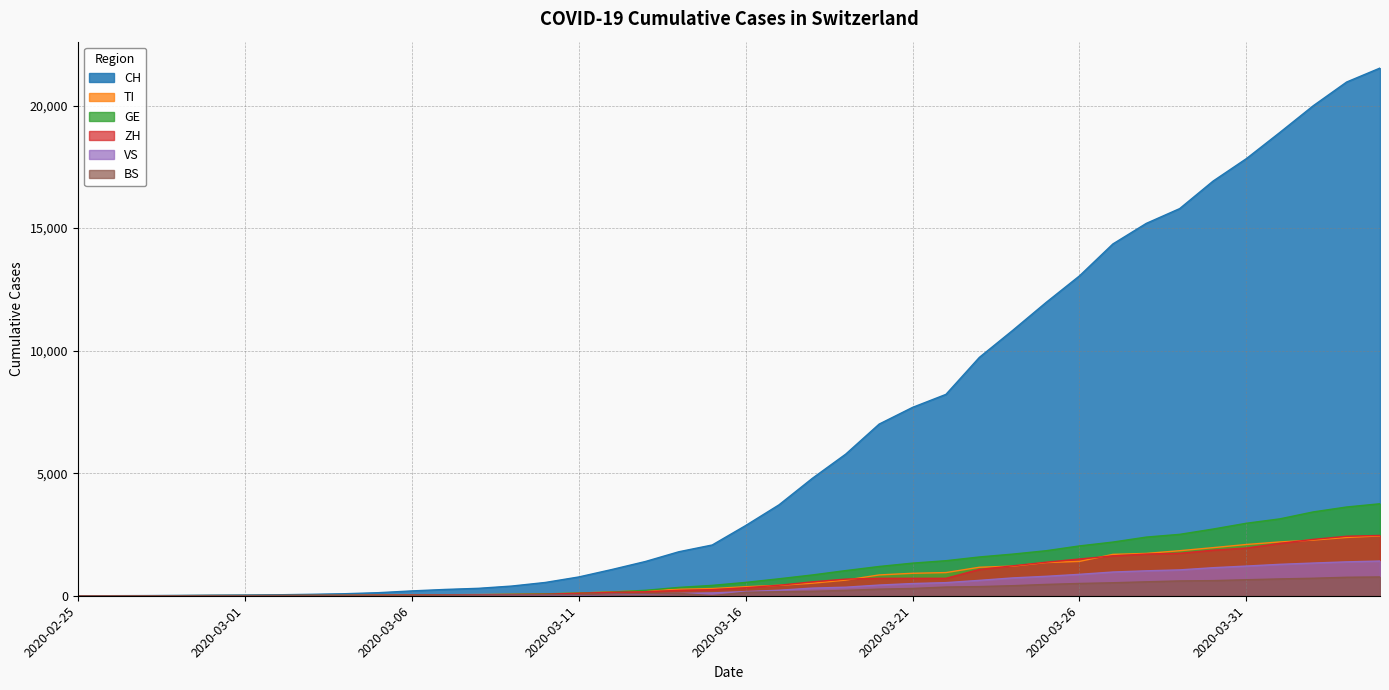

What is the maximum value shown in the chart?

21529